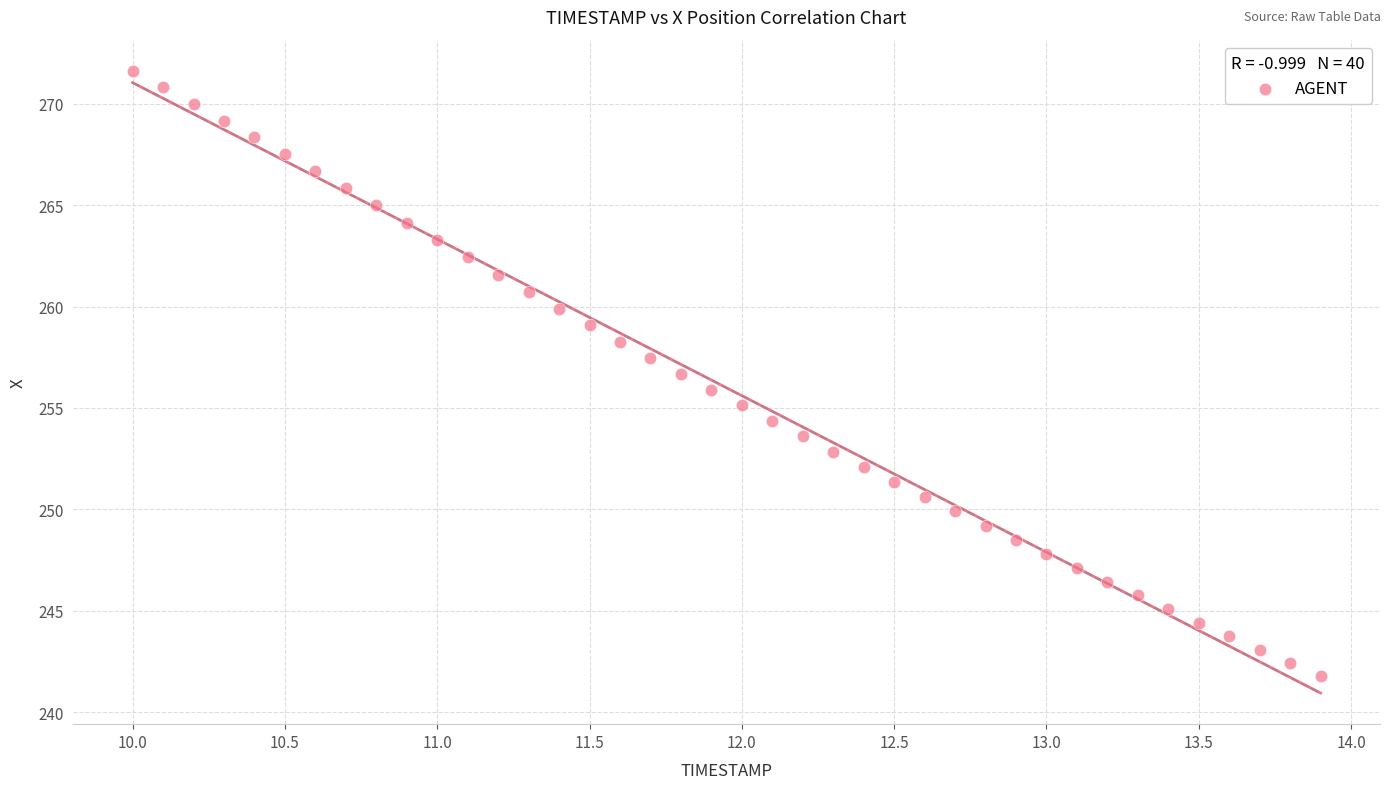

What is the range of Y values (max minus min)?

29.9